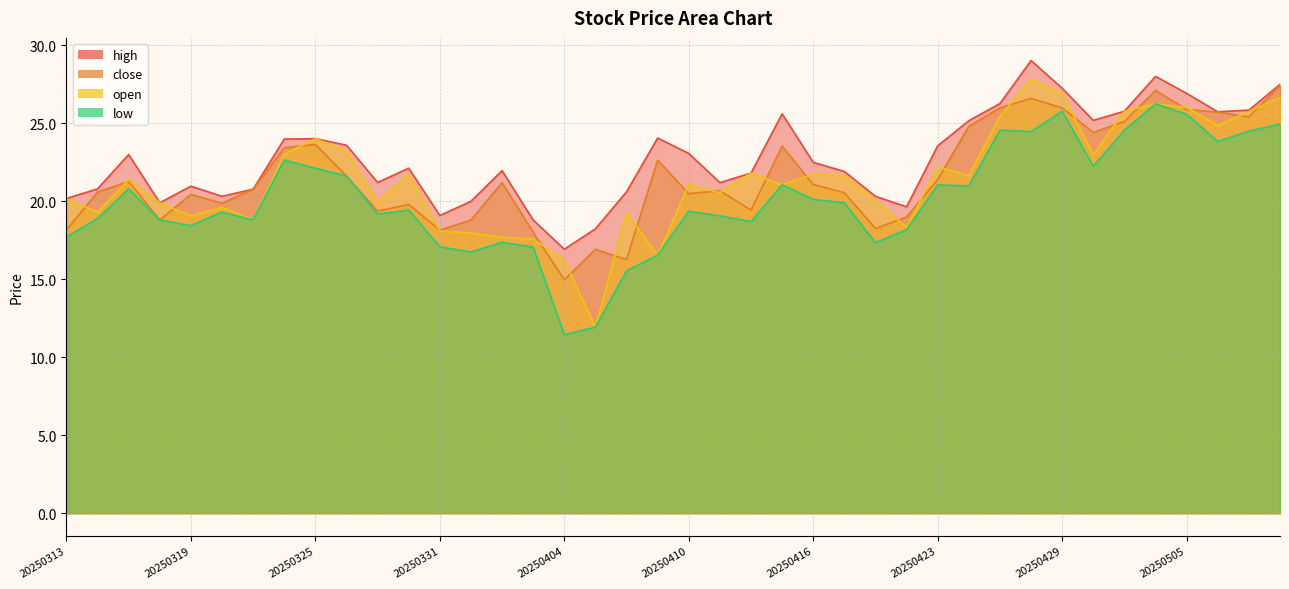

Rank the series by their maximum value, from highest to lowest.

high, open, close, low